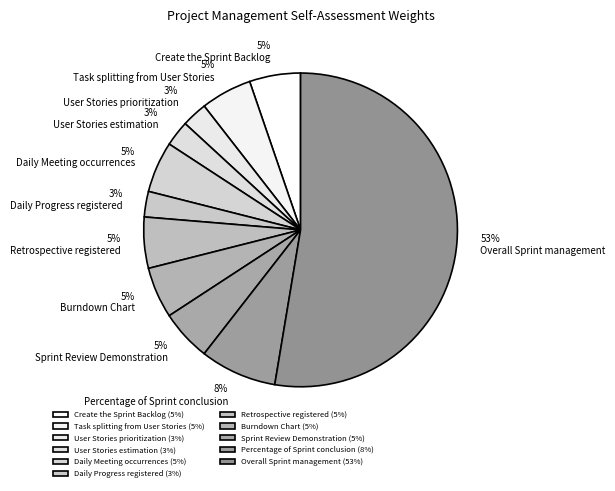

To the nearest percent, what percentage of the pie is User Stories prioritization?

3%